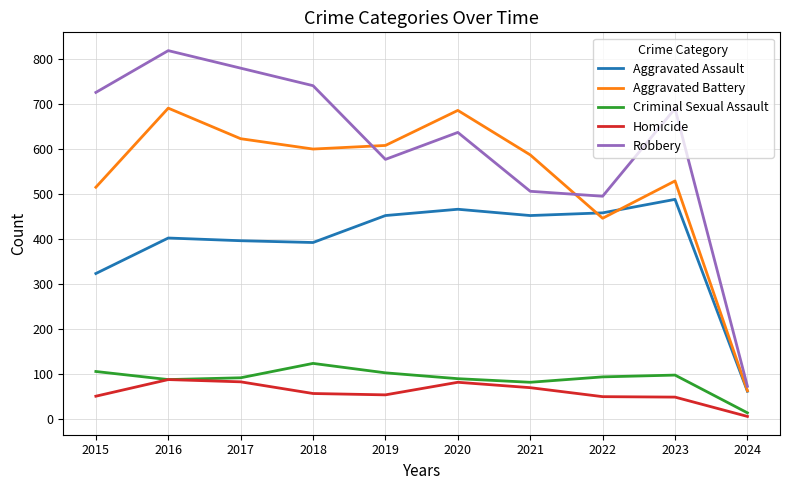

The value of Criminal Sexual Assault at 2022 is 19. True or false?

False